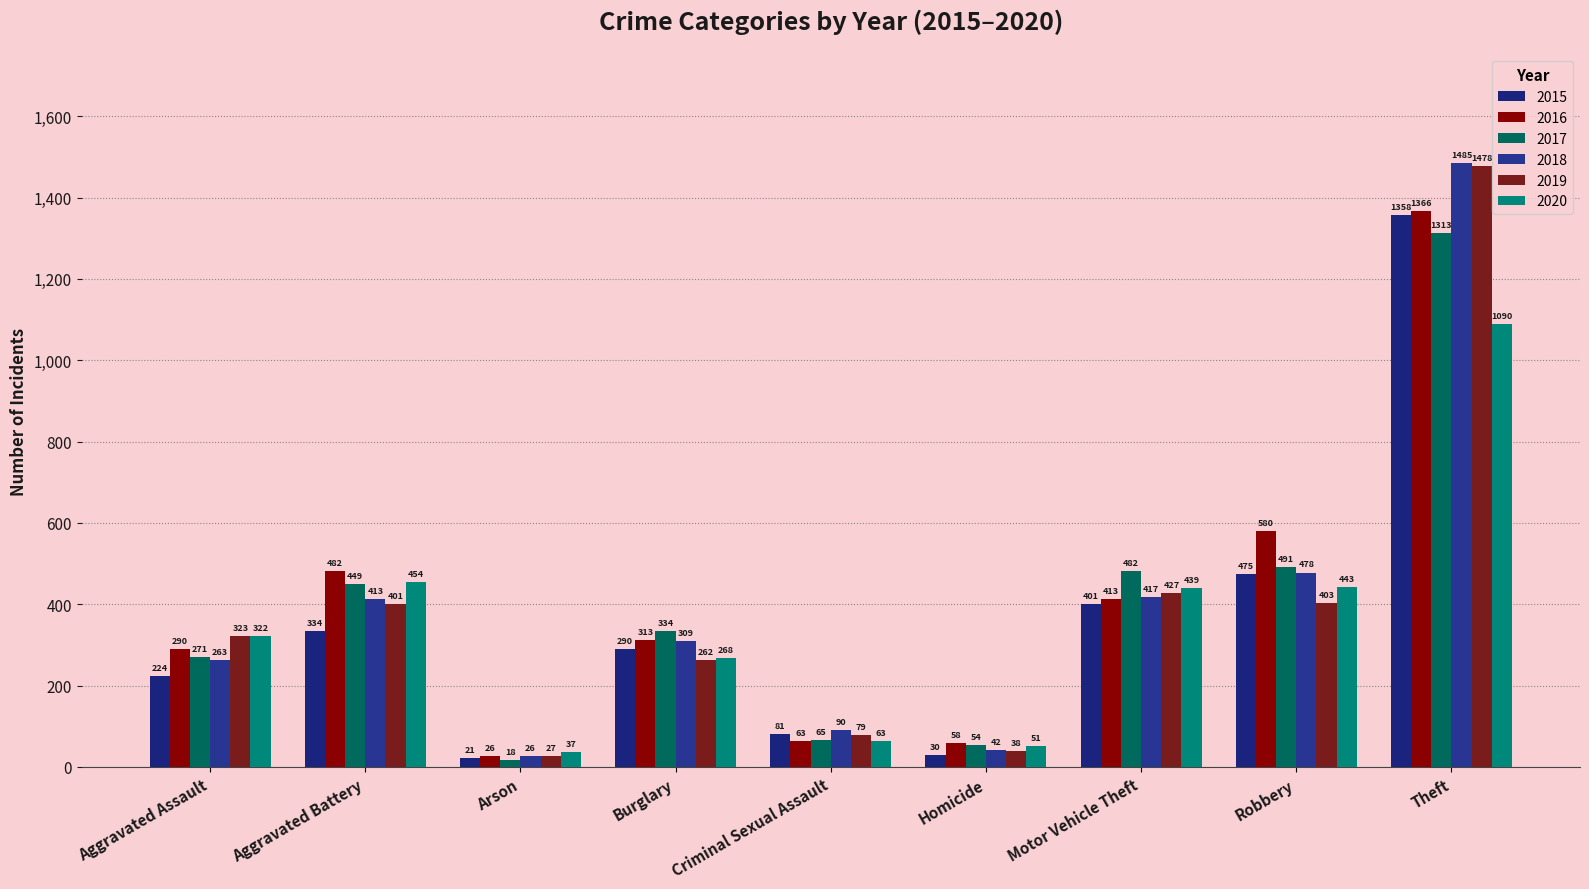

Reading left to right, extract all data points from this chart.

2015: Aggravated Assault=224	Aggravated Battery=334	Arson=21	Burglary=290	Criminal Sexual Assault=81	Homicide=30	Motor Vehicle Theft=401	Robbery=475	Theft=1358
2016: Aggravated Assault=290	Aggravated Battery=482	Arson=26	Burglary=313	Criminal Sexual Assault=63	Homicide=58	Motor Vehicle Theft=413	Robbery=580	Theft=1366
2017: Aggravated Assault=271	Aggravated Battery=449	Arson=18	Burglary=334	Criminal Sexual Assault=65	Homicide=54	Motor Vehicle Theft=482	Robbery=491	Theft=1313
2018: Aggravated Assault=263	Aggravated Battery=413	Arson=26	Burglary=309	Criminal Sexual Assault=90	Homicide=42	Motor Vehicle Theft=417	Robbery=478	Theft=1485
2019: Aggravated Assault=323	Aggravated Battery=401	Arson=27	Burglary=262	Criminal Sexual Assault=79	Homicide=38	Motor Vehicle Theft=427	Robbery=403	Theft=1478
2020: Aggravated Assault=322	Aggravated Battery=454	Arson=37	Burglary=268	Criminal Sexual Assault=63	Homicide=51	Motor Vehicle Theft=439	Robbery=443	Theft=1090